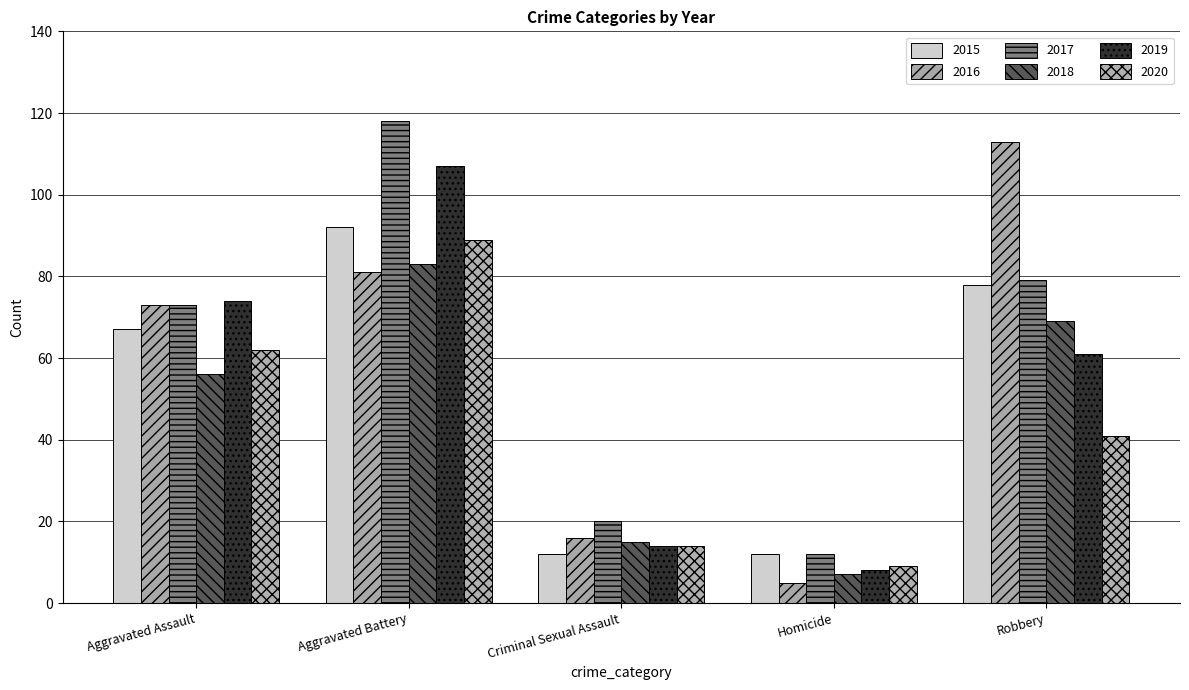

What are all the series names shown in the legend?

2015, 2016, 2017, 2018, 2019, 2020